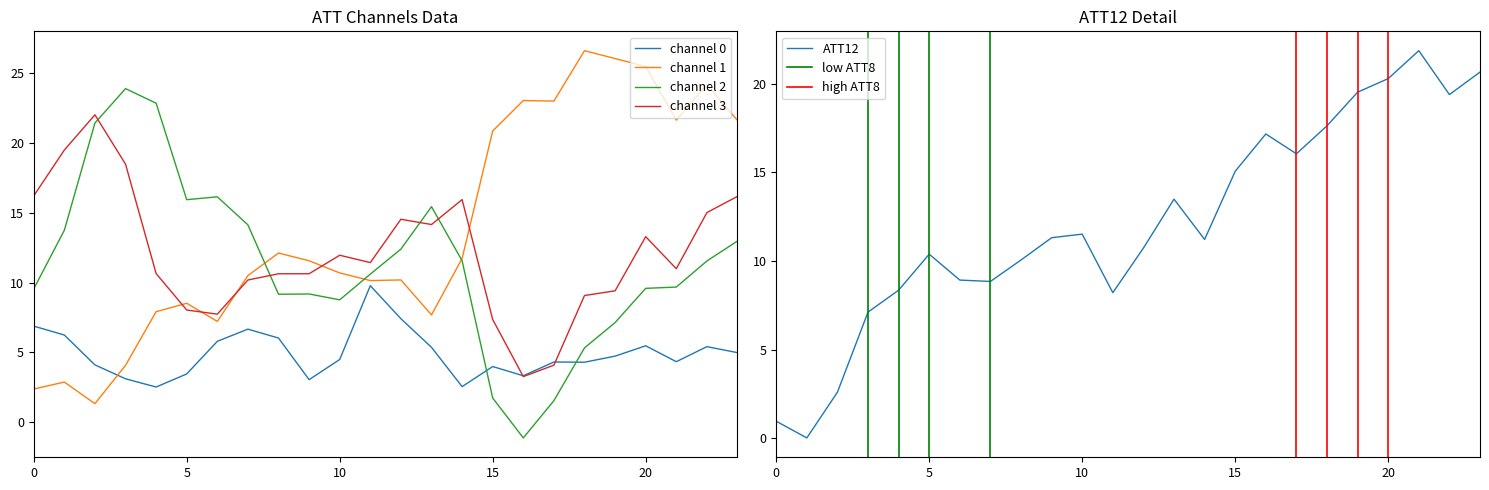

After their last crossing, which series has the higher values: channel 3 or channel 1?

channel 1